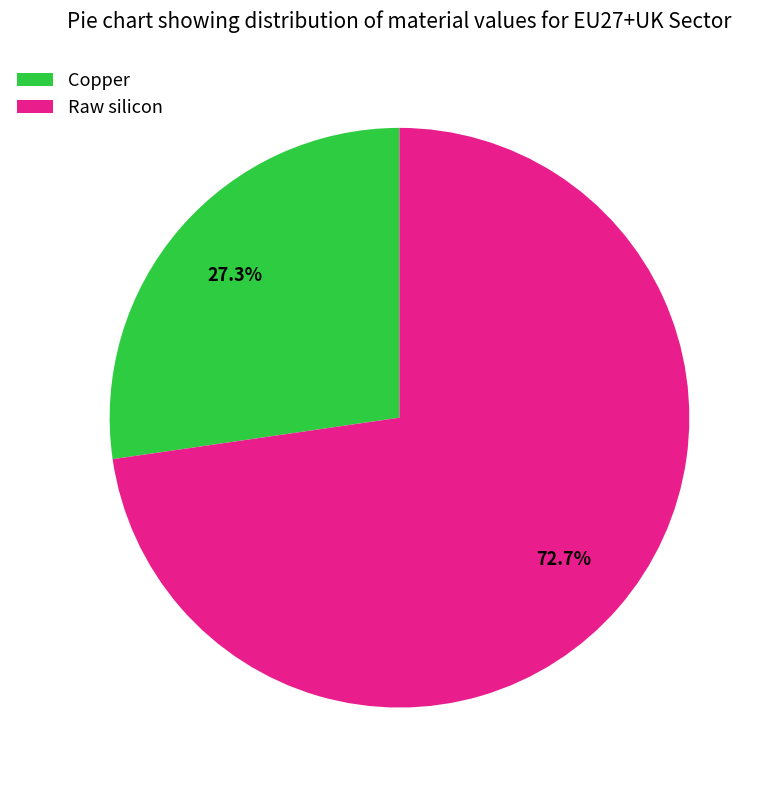

Is it true that Copper is 27% of the pie?

True